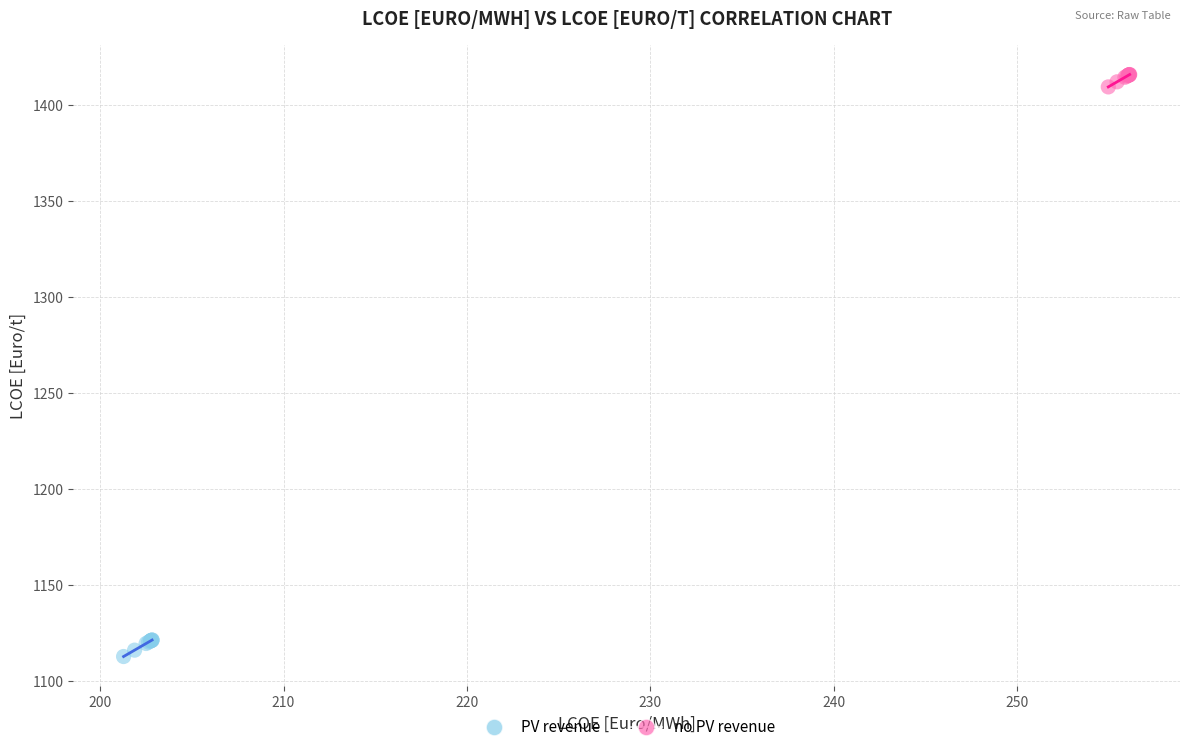

Which series contains the highest Y value?

no PV revenue